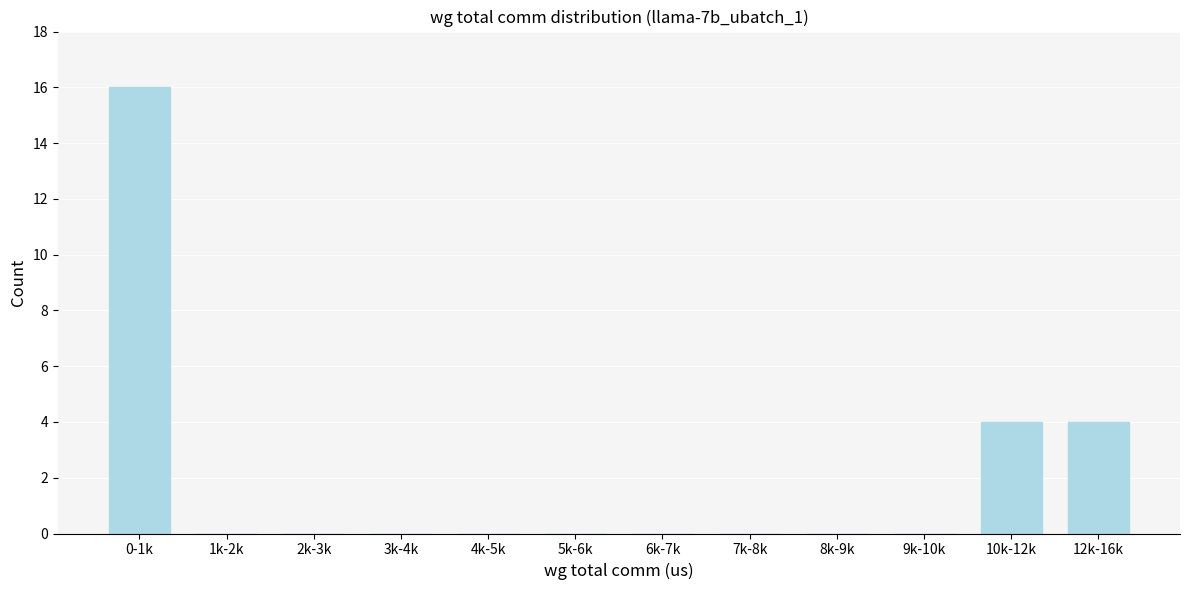

Reading left to right, transcribe all the data shown in this chart.

0-1k=16	1k-2k=0	2k-3k=0	3k-4k=0	4k-5k=0	5k-6k=0	6k-7k=0	7k-8k=0	8k-9k=0	9k-10k=0	10k-12k=4	12k-16k=4